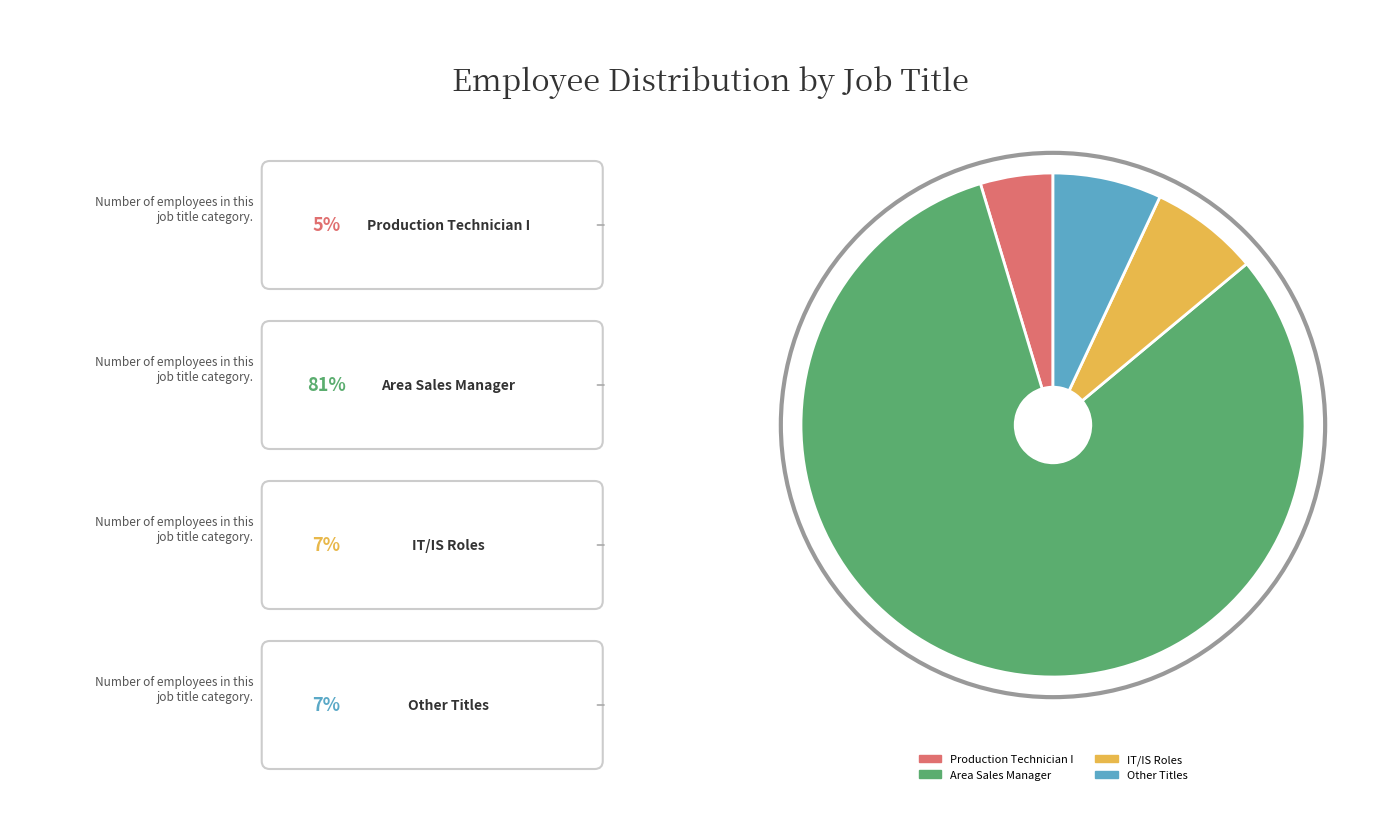

Is there any slice that represents more than half of the pie?

Yes